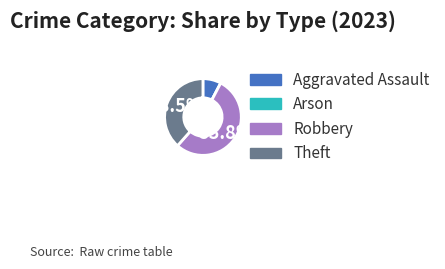

To the nearest percent, what portion does Robbery represent?

54%